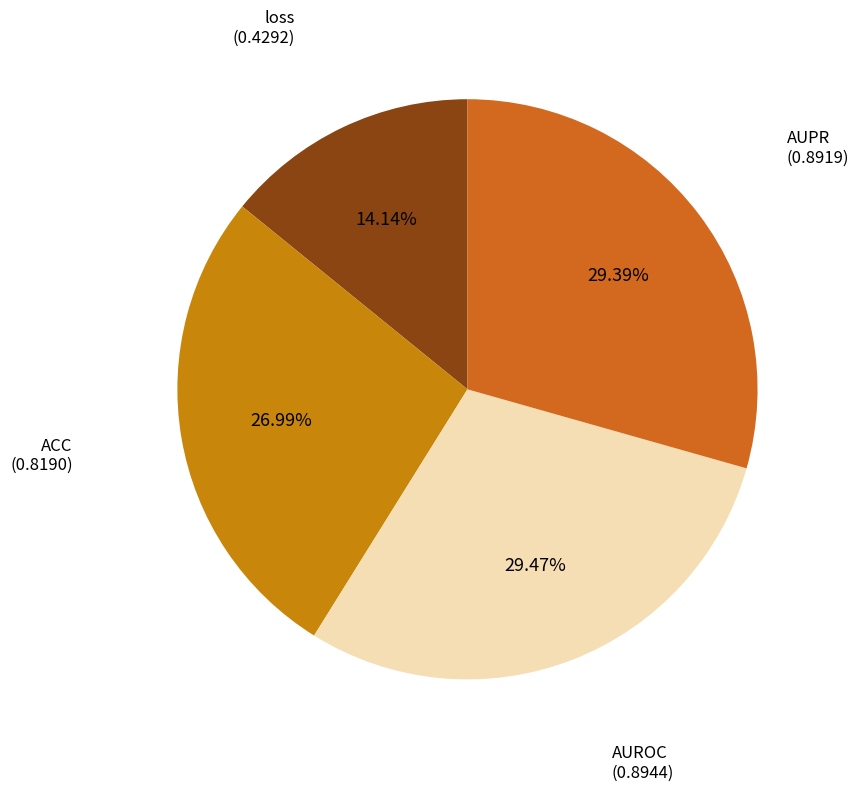

How many segments does this pie chart have?

4